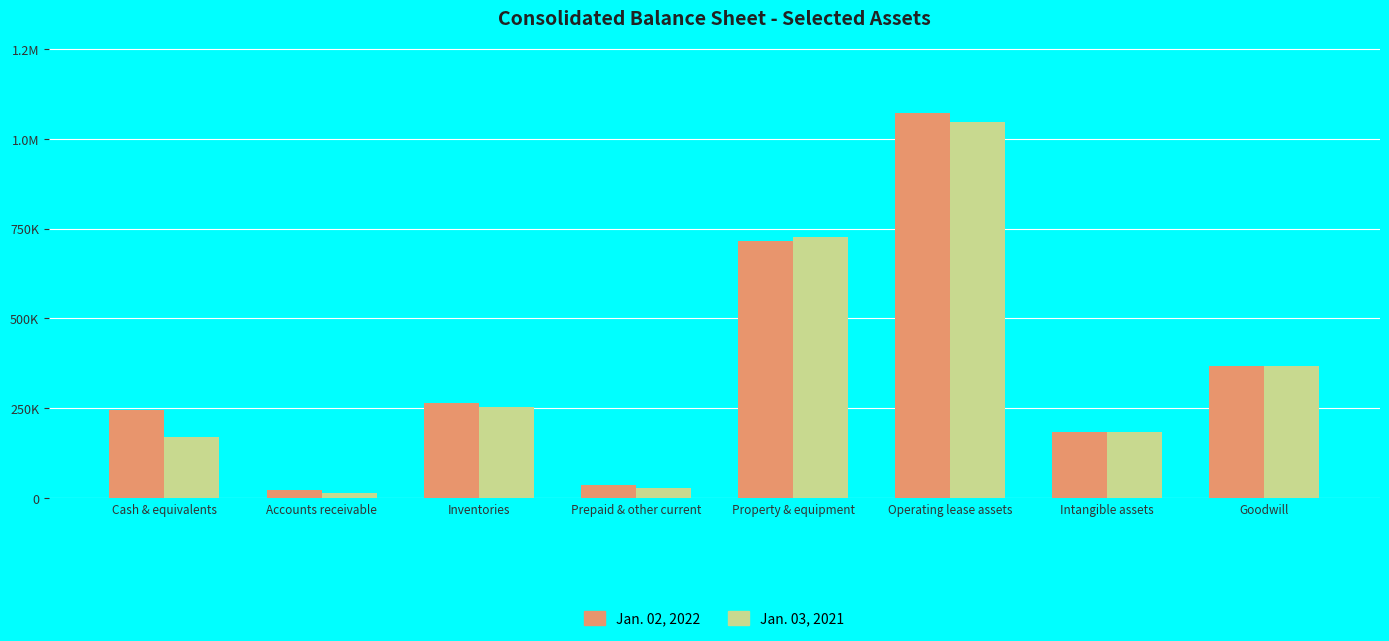

Does the chart contain any negative values?

No